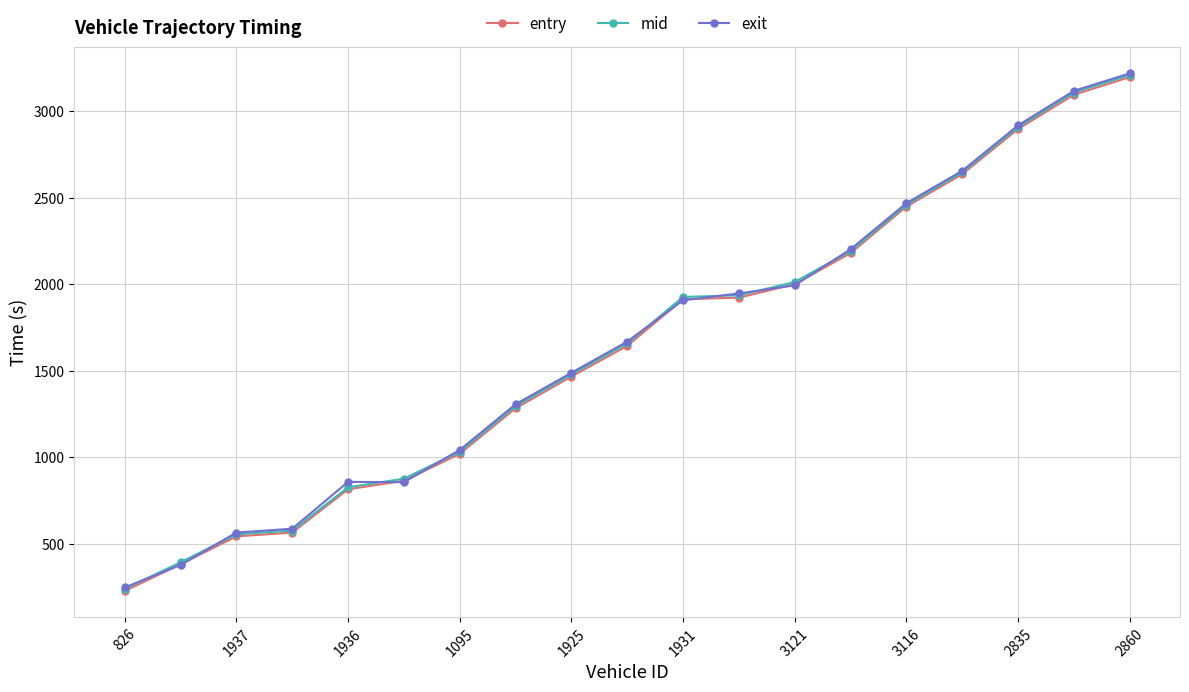

True or false: entry and mid cross at least once.

False